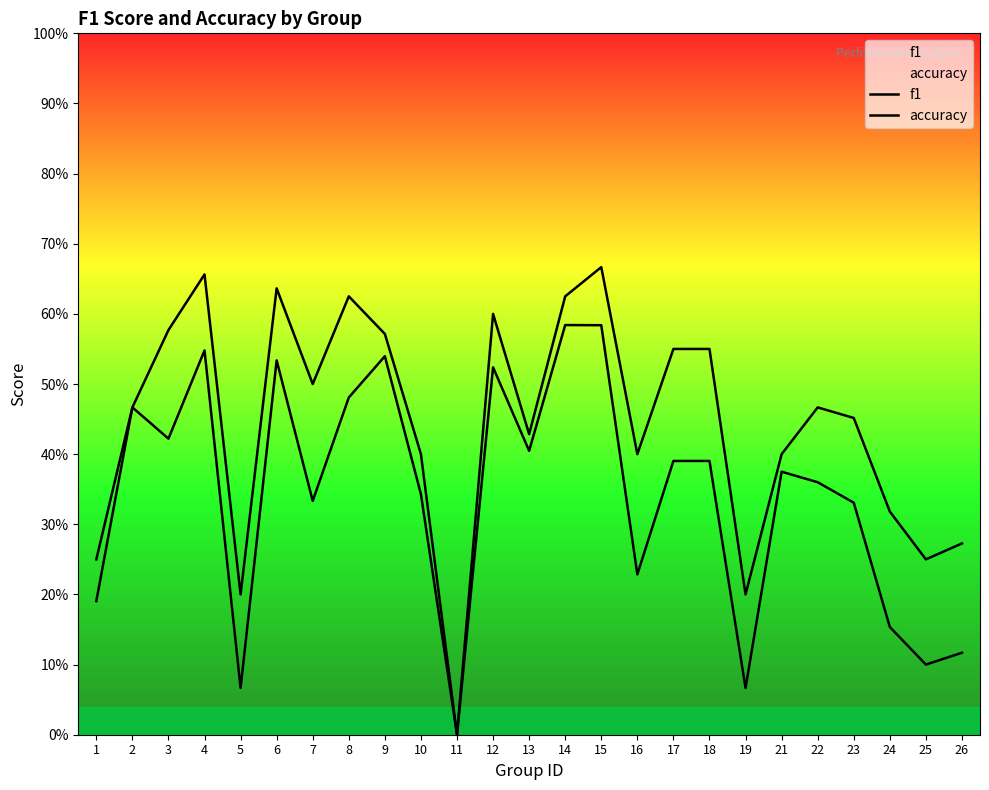

Rank the series by their average value, from highest to lowest.

accuracy, f1